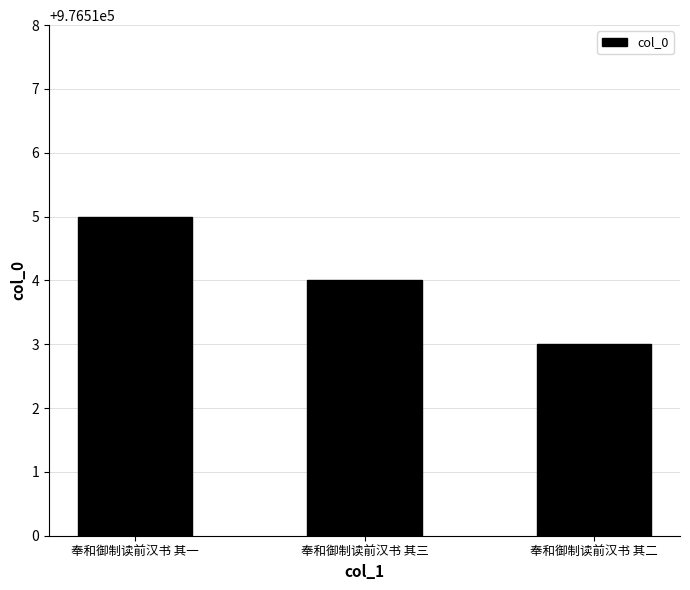

Approximately how many times larger is the value at 奉和御制读前汉书 其一 compared to 奉和御制读前汉书 其三?

1.0